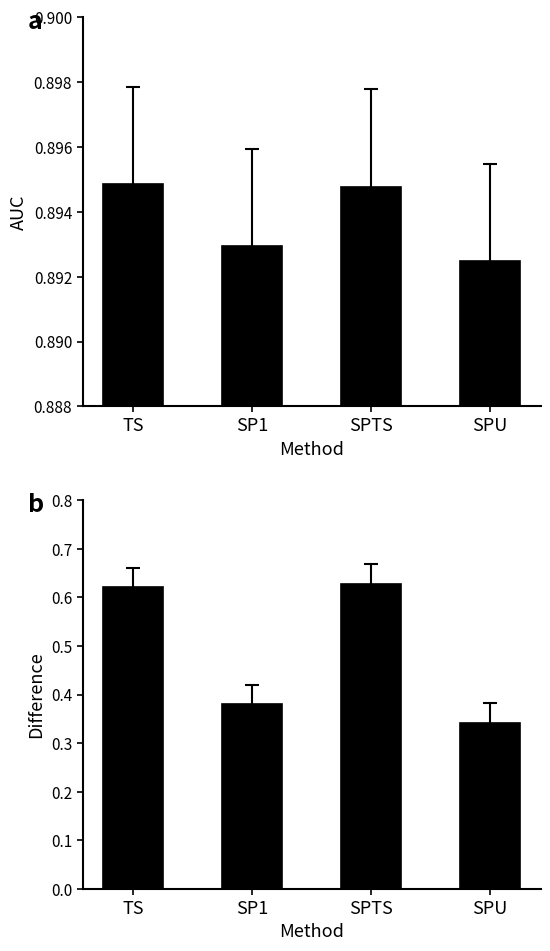

Between TS and SP1, which series saw the biggest shift?

Difference